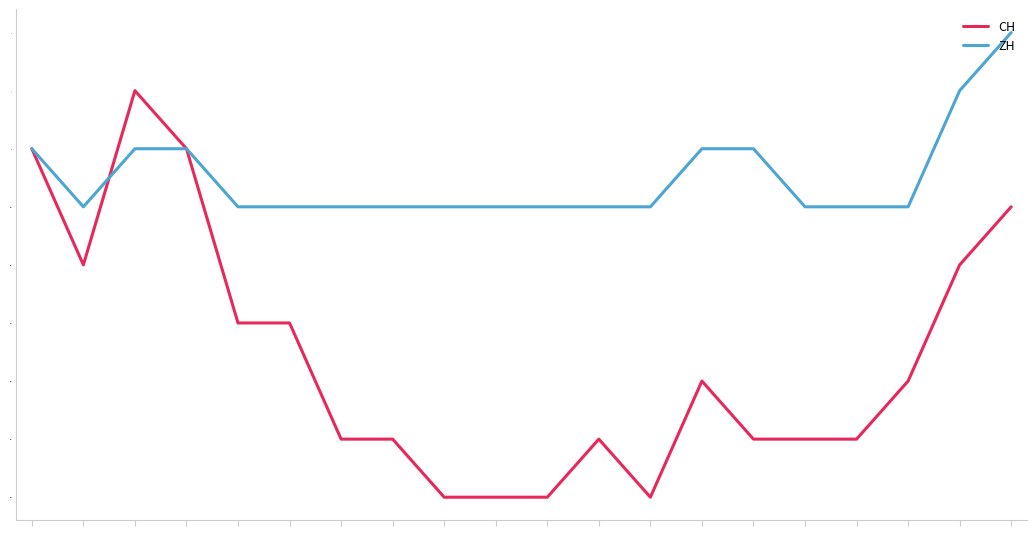

List the series in order of their peak value, highest first.

ZH, CH